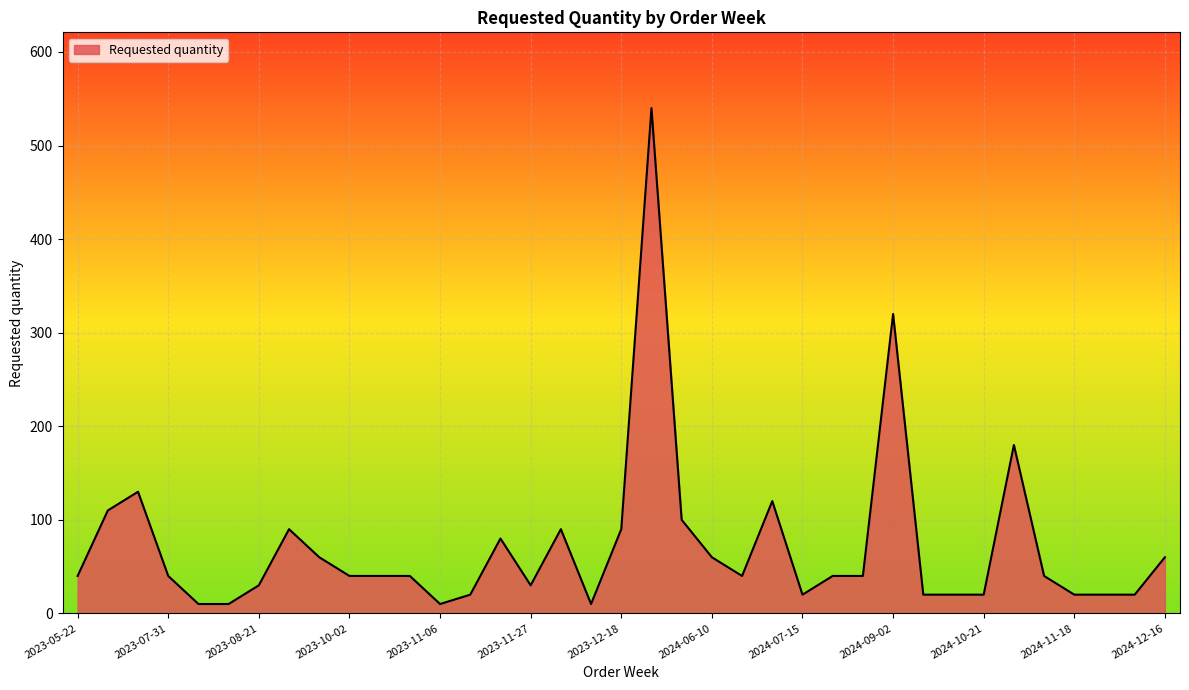

What is the difference between the maximum and minimum values?

530